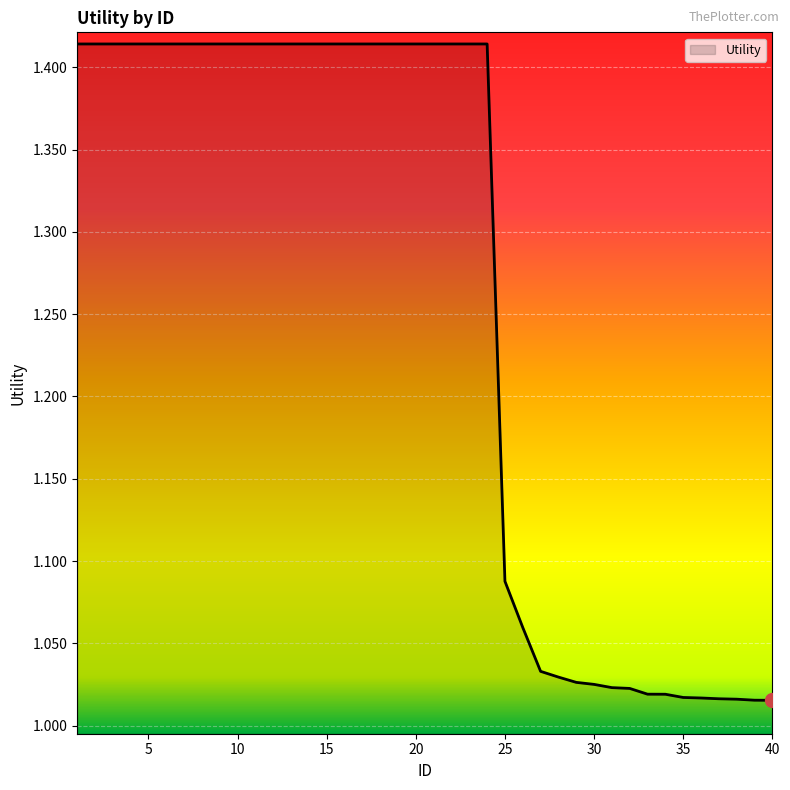

How many lines are shown in the chart?

1